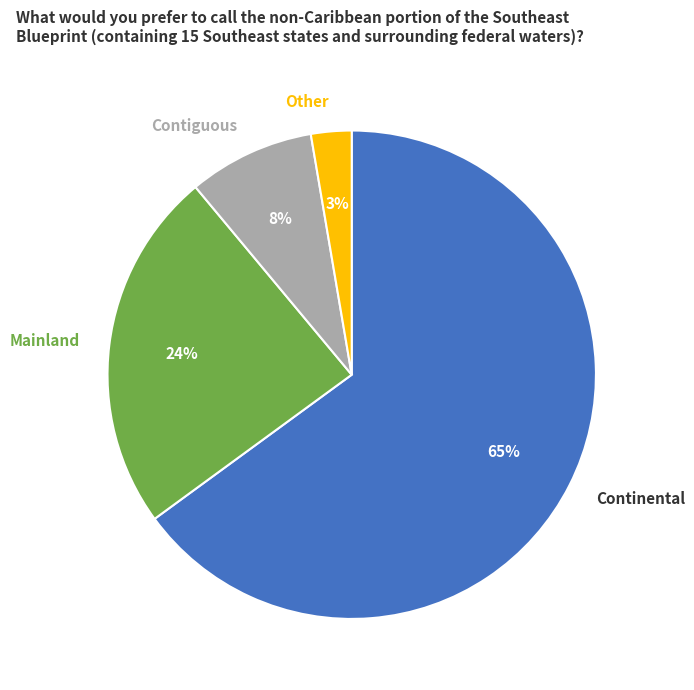

Is the sum of Mainland and Other greater than half?

No